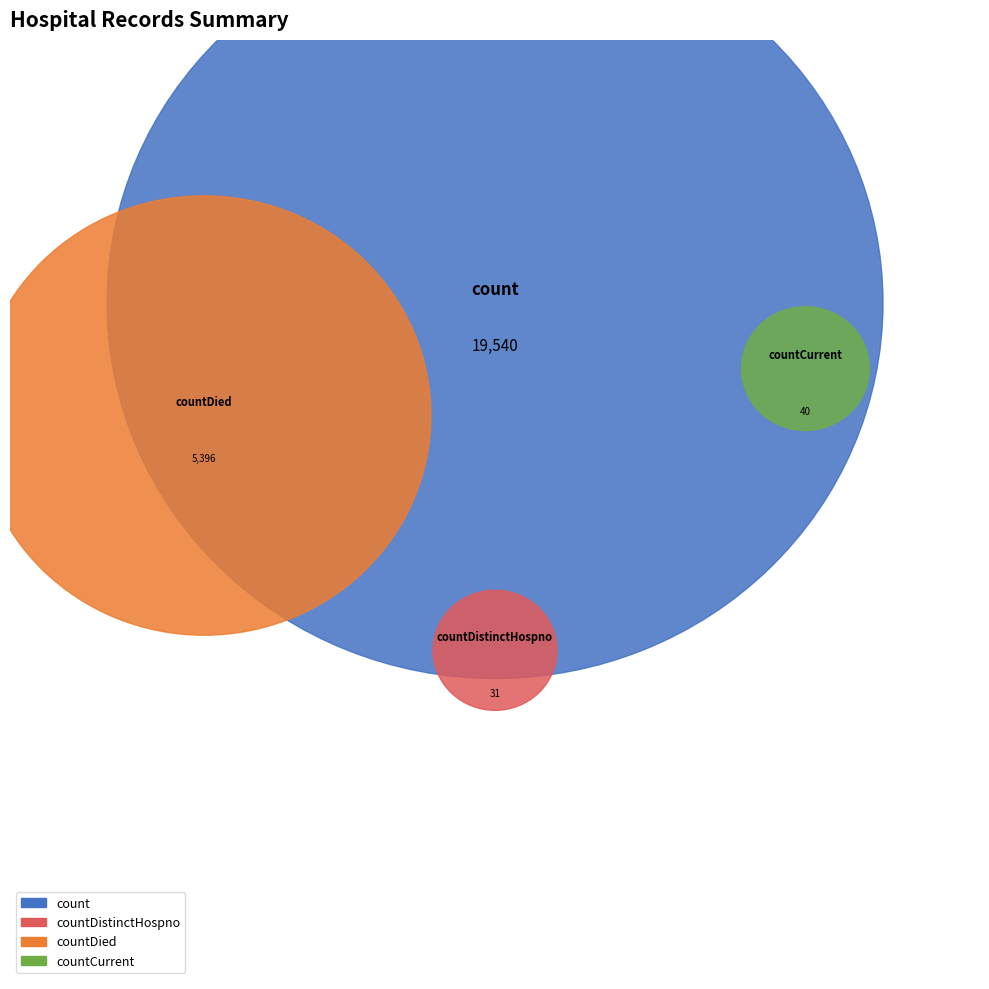

What is the largest slice in the pie chart?

count